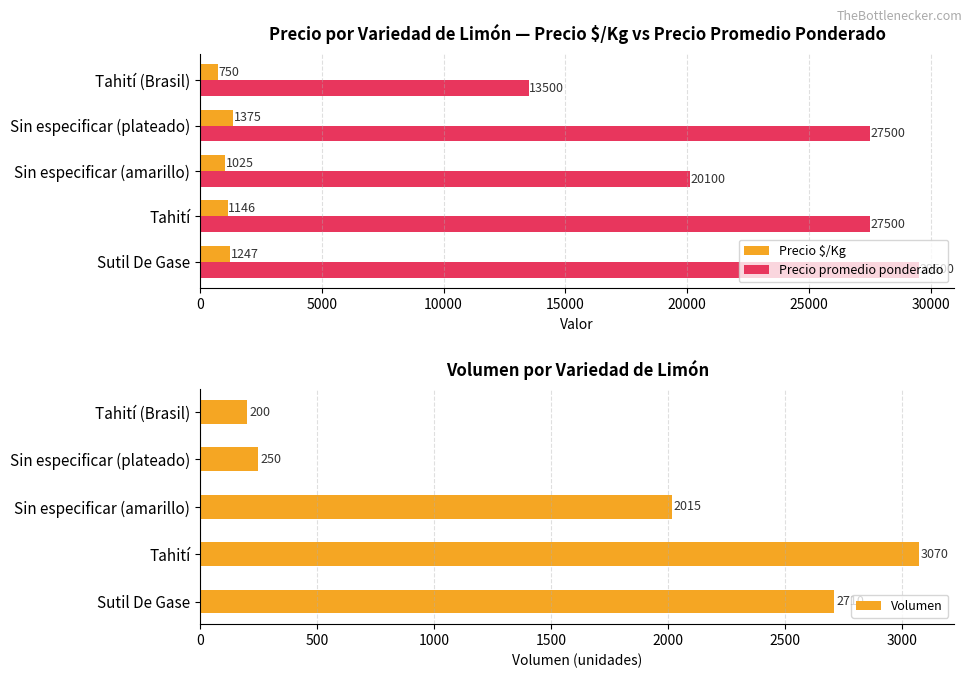

What is the maximum value shown in the chart?

29500